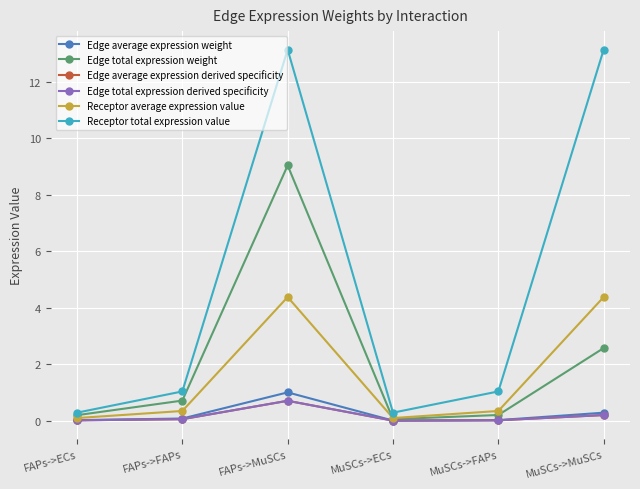

How many interior local valleys does the Edge total expression derived specificity series have?

1